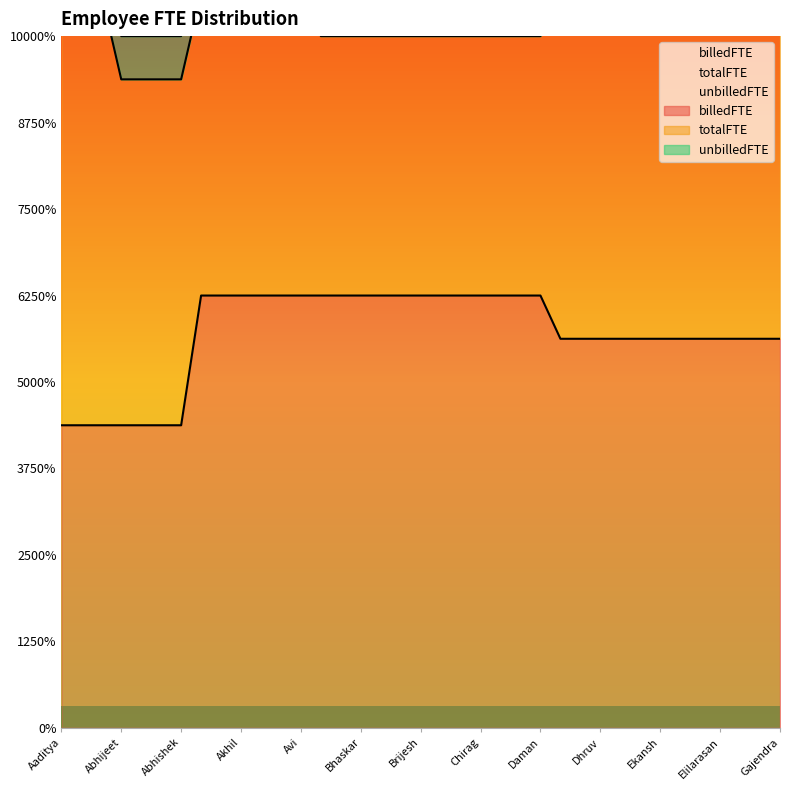

Reading left to right, extract all data points from this chart.

billedFTE: Aaditya=0.7	Aarya=0.7	Abhay=0.7	Abhijeet=0.7	Abhinandan=0.7	Abhinay=0.7	Abhishek=0.7	Abimanyu=1.0	Aditya=1.0	Akhil=1.0	Akshat=1.0	Anil=1.0	Avi=1.0	Balaraam=1.0	Bharat=1.0	Bhaskar=1.0	Bhaumik=1.0	Bijay=1.0	Brijesh=1.0	Chandan=1.0	Chetan=1.0	Chirag=1.0	Chiranjeeve=1.0	Daksh=1.0	Daman=1.0	Depen=0.9	Dev=0.9	Dhruv=0.9	Divyanshu=0.9	Ekambar=0.9	Ekansh=0.9	Ekaraj=0.9	Eklavya=0.9	Elilarasan=0.9	Falak=0.9	Gagan=0.9	Gajendra=0.9
totalFTE: Aaditya=1.0	Aarya=1.0	Abhay=1.0	Abhijeet=0.8	Abhinandan=0.8	Abhinay=0.8	Abhishek=0.8	Abimanyu=0.7	Aditya=0.7	Akhil=0.7	Akshat=0.7	Anil=0.7	Avi=0.7	Balaraam=0.6	Bharat=0.6	Bhaskar=0.6	Bhaumik=0.6	Bijay=0.6	Brijesh=0.6	Chandan=0.6	Chetan=0.6	Chirag=0.6	Chiranjeeve=0.6	Daksh=0.6	Daman=0.6	Depen=0.8	Dev=0.8	Dhruv=0.8	Divyanshu=0.8	Ekambar=0.8	Ekansh=0.8	Ekaraj=0.8	Eklavya=0.8	Elilarasan=0.8	Falak=0.8	Gagan=0.8	Gajendra=0.8
unbilledFTE: Aaditya=0.3	Aarya=0.3	Abhay=0.3	Abhijeet=0.1	Abhinandan=0.1	Abhinay=0.1	Abhishek=0.1	Abimanyu=0.3	Aditya=0.3	Akhil=0.3	Akshat=0.3	Anil=0.3	Avi=0.3	Balaraam=0.4	Bharat=0.4	Bhaskar=0.4	Bhaumik=0.4	Bijay=0.4	Brijesh=0.4	Chandan=0.4	Chetan=0.4	Chirag=0.4	Chiranjeeve=0.4	Daksh=0.4	Daman=0.4	Depen=0.1	Dev=0.1	Dhruv=0.1	Divyanshu=0.1	Ekambar=0.1	Ekansh=0.1	Ekaraj=0.1	Eklavya=0.1	Elilarasan=0.1	Falak=0.1	Gagan=0.1	Gajendra=0.1